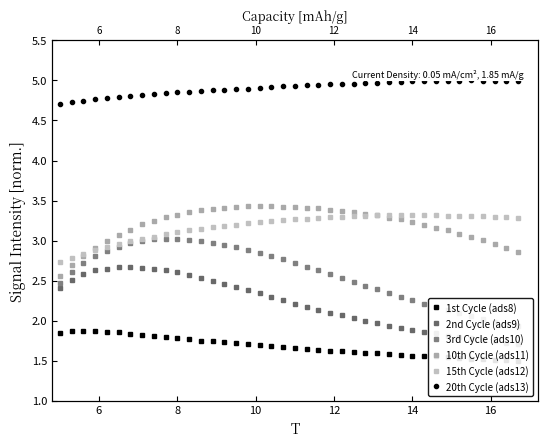

Which series has the largest range (max minus min)?

3rd Cycle (ads10)